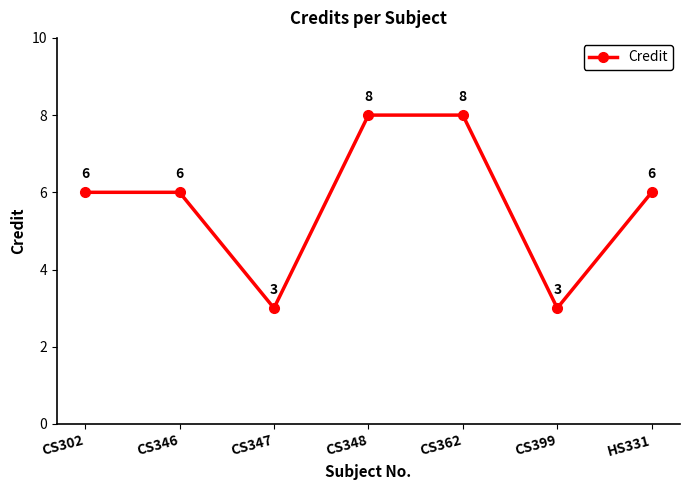

The chart shows a value of 11 at CS302. True or false?

False